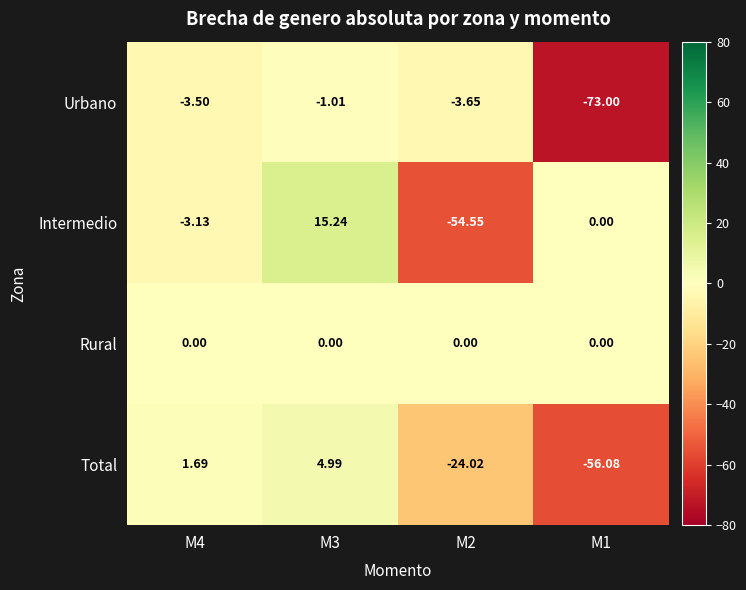

Is the value of Total at M3 greater than the value of Intermedio at M2?

Yes